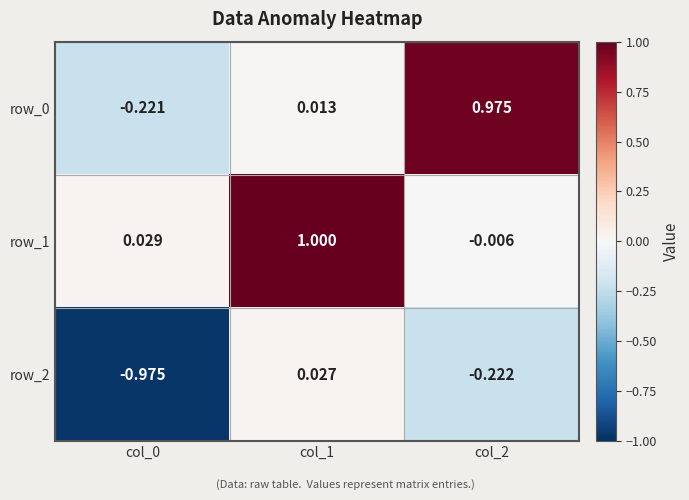

How many values in the row_1 series are below 0?

1